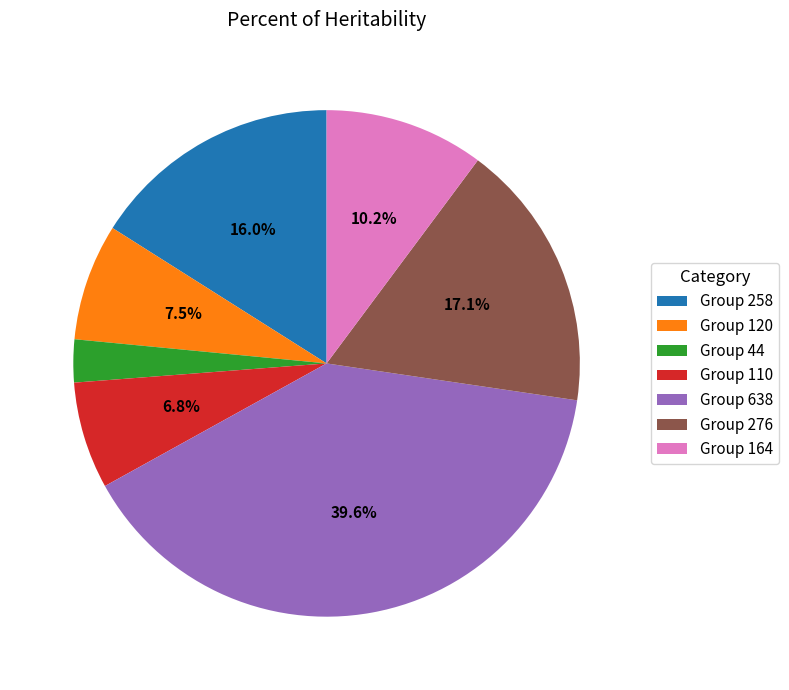

Which category has the smallest portion of the pie?

Group 44